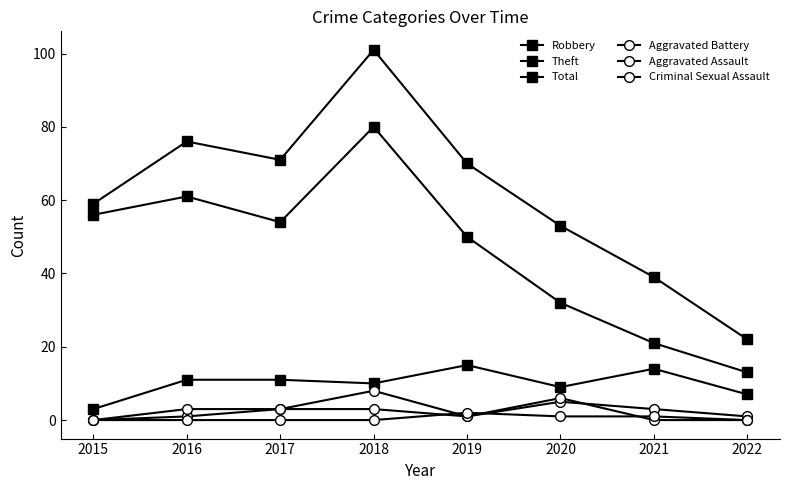

Does the chart have visible grid lines?

No